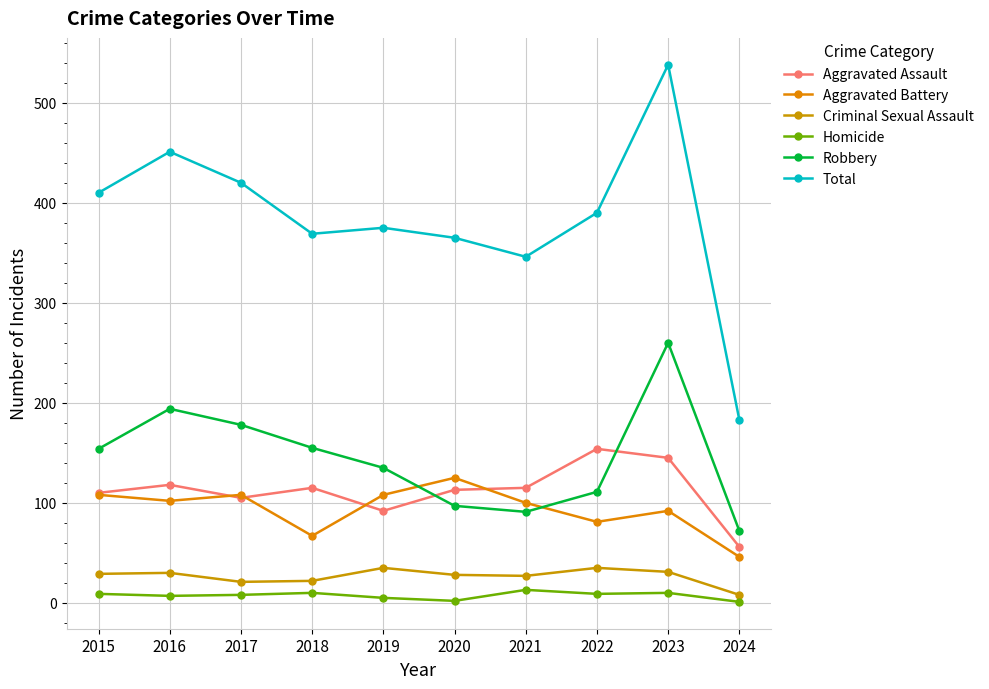

Reading left to right, extract all data points from this chart.

Aggravated Assault: 110	118	105	115	92	113	115	154	145	56
Aggravated Battery: 108	102	108	67	108	125	100	81	92	46
Criminal Sexual Assault: 29	30	21	22	35	28	27	35	31	8
Homicide: 9	7	8	10	5	2	13	9	10	1
Robbery: 154	194	178	155	135	97	91	111	260	72
Total: 410	451	420	369	375	365	346	390	538	183